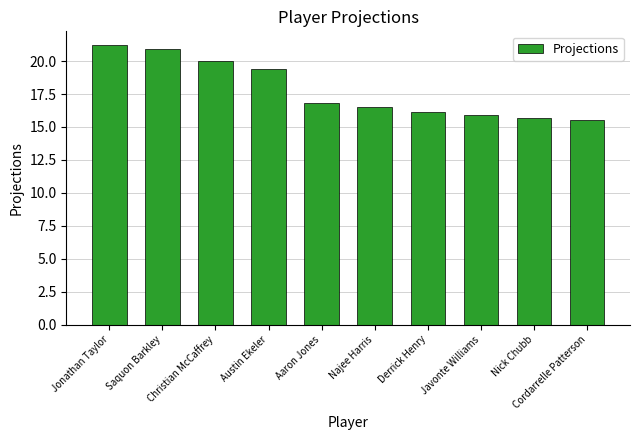

What is the sum of the values at Najee Harris and Jonathan Taylor?

37.7